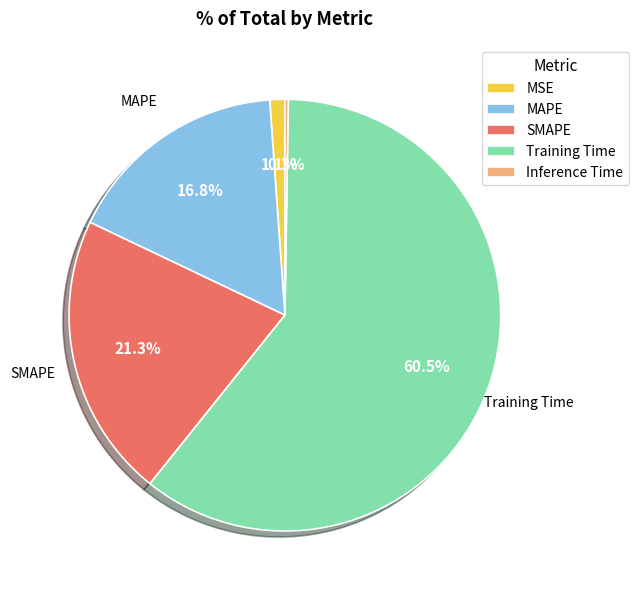

Combined, what portion of the pie is MAPE and Training Time?

77.3%